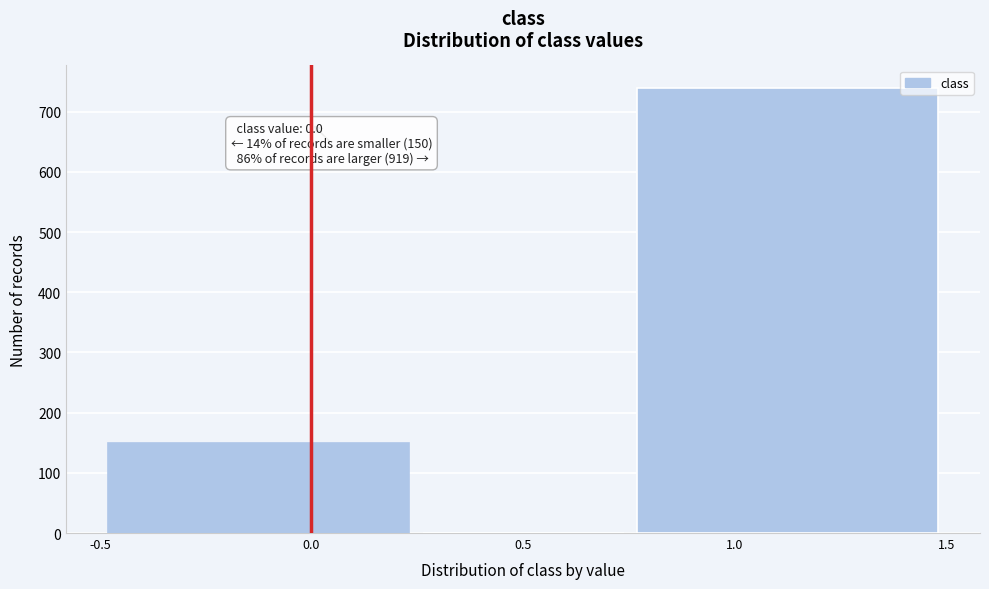

Over which range of the x-axis is the bar tallest?

0.75 to 1.50